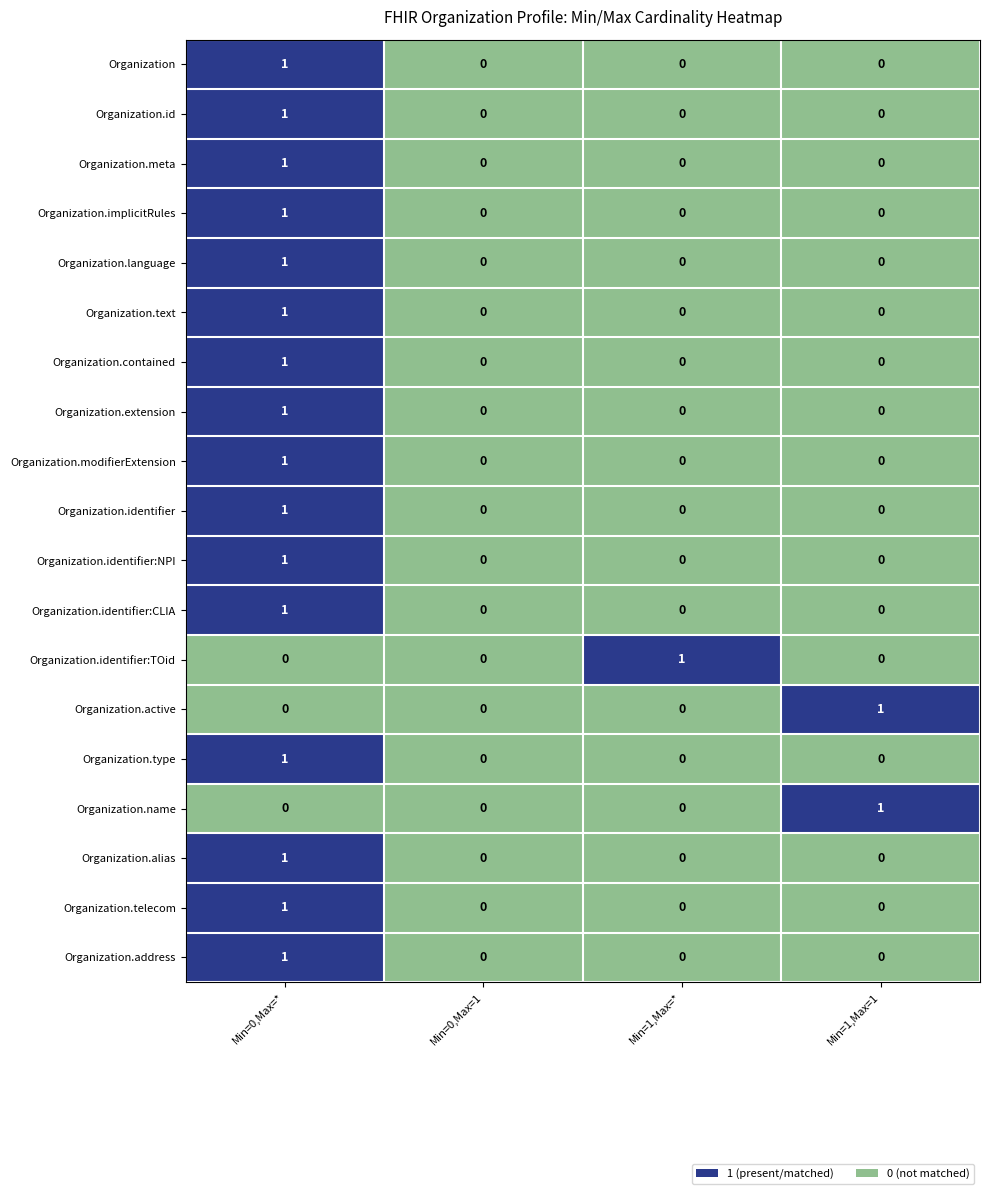

How many Organization.type values are between 0 and 1?

4